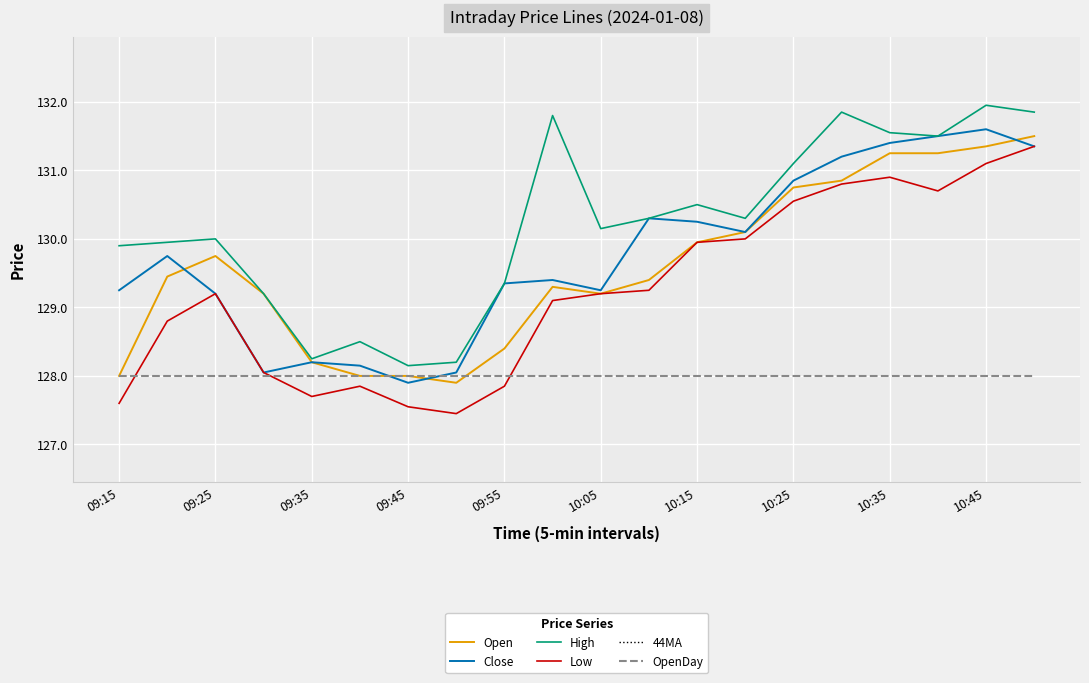

Where does the Low series first go above 129?

09:25